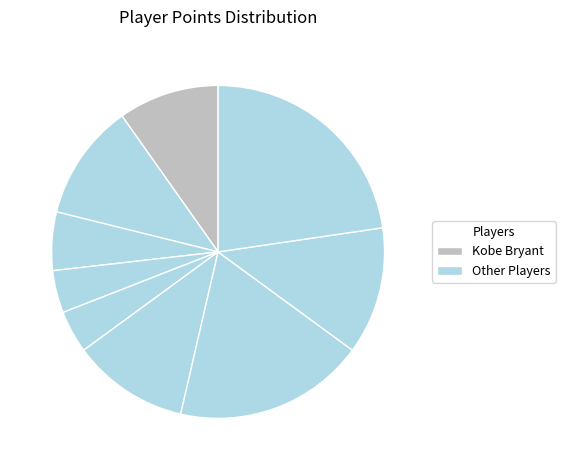

Count the number of slices in the pie.

9